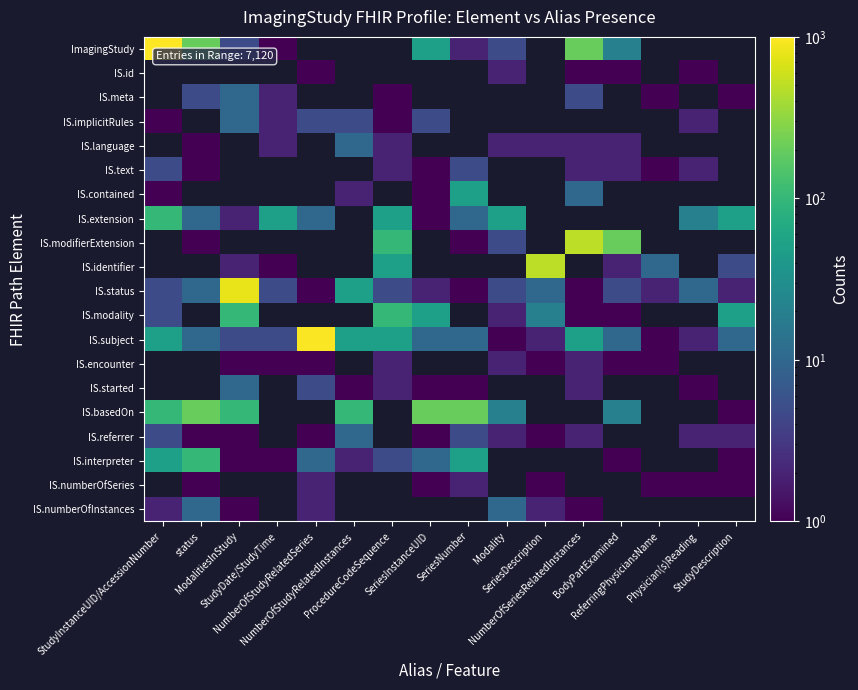

At how many categories does at least one series exceed 794?

3